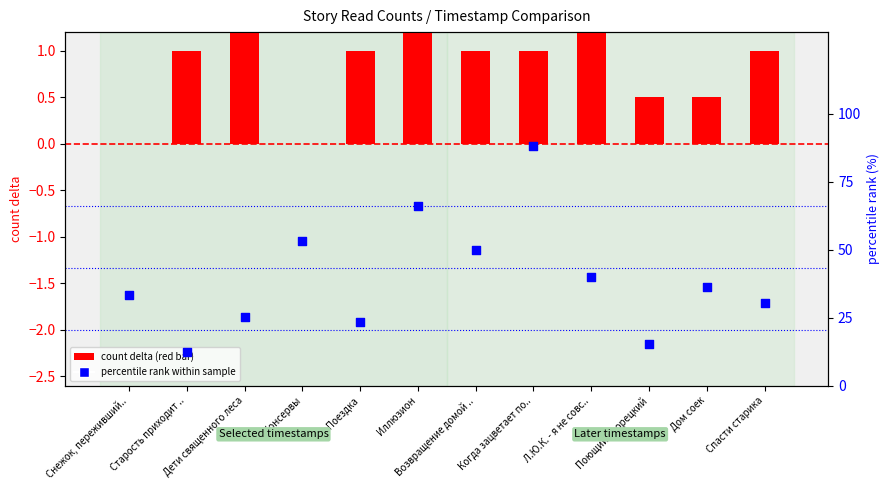

Is the value of percentile rank within sample at Старость приходит .. greater than the value of final count delta at Снежок, переживший..?

Yes